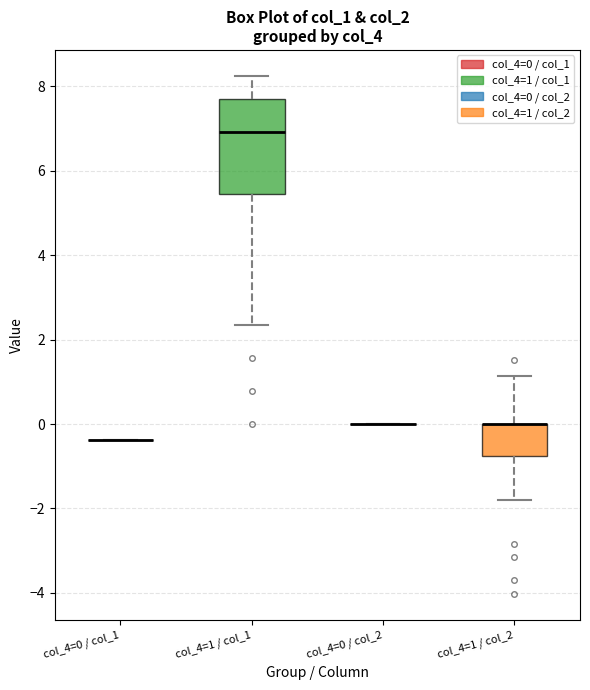

Reading left to right, read every box against the y-axis: the position of its median line, the range the box covers, and the ends of its whiskers. The values are not printed on the chart, so give them approximately, as read against the axis.

col_4=0 / col_1: box collapsed to a line at -0.4, whiskers -0.4 to -0.4
col_4=1 / col_1: median 7.0, box 5.4 to 7.6, whiskers 2.4 to 8.2
col_4=0 / col_2: box collapsed to a line at 0.0, whiskers 0.0 to 0.0
col_4=1 / col_2: median 0.0 (drawn on the box's upper edge), box -0.8 to 0.0, whiskers -1.8 to 1.2